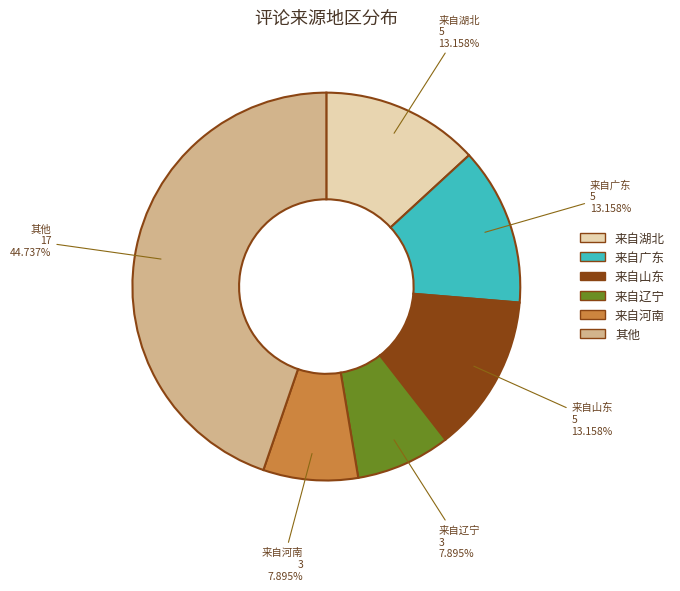

Is there a majority slice in this chart?

No